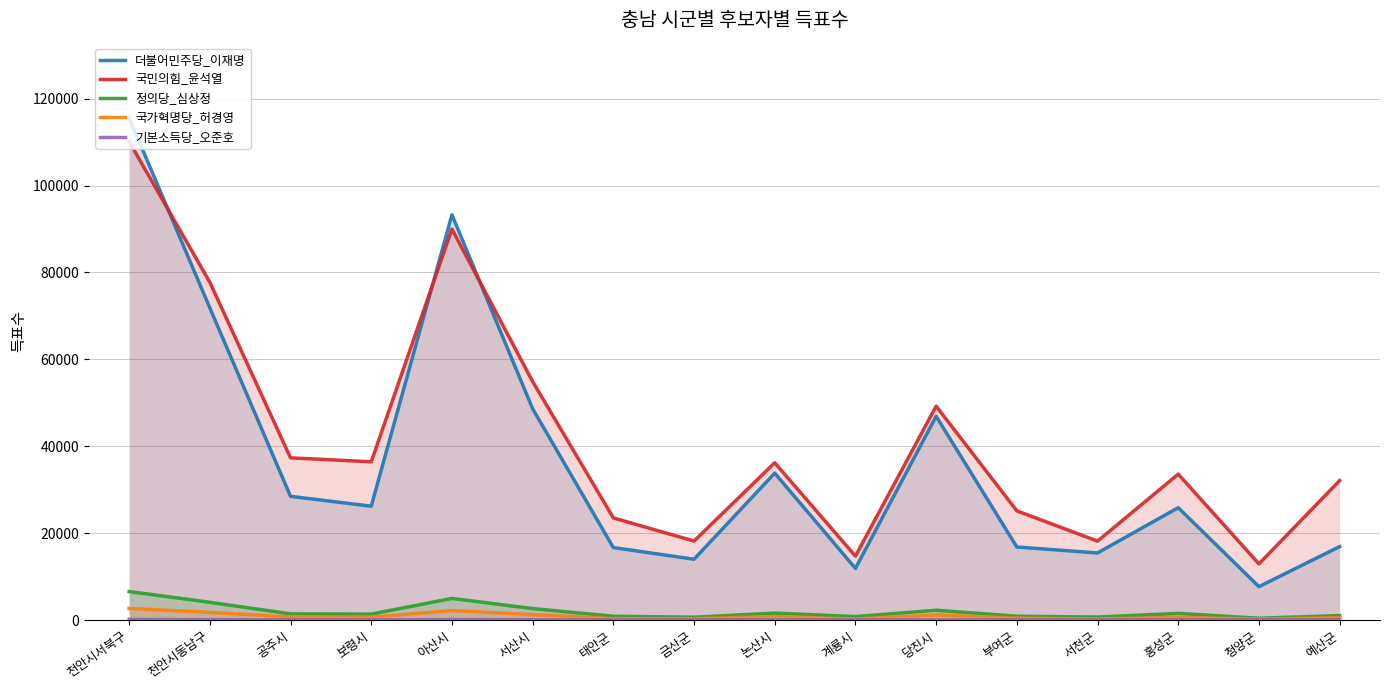

What is the difference between the maximum and minimum values in the 국민의힘_윤석열 series?

97209